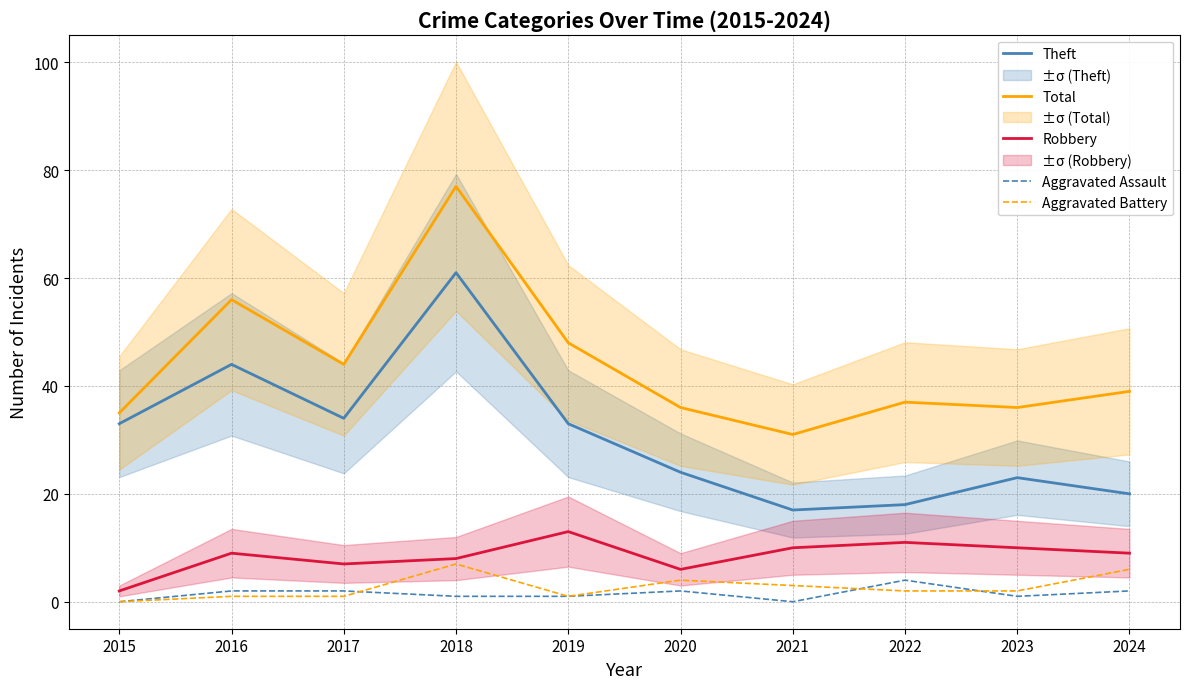

True or false: Total and Aggravated Battery cross at least once.

False